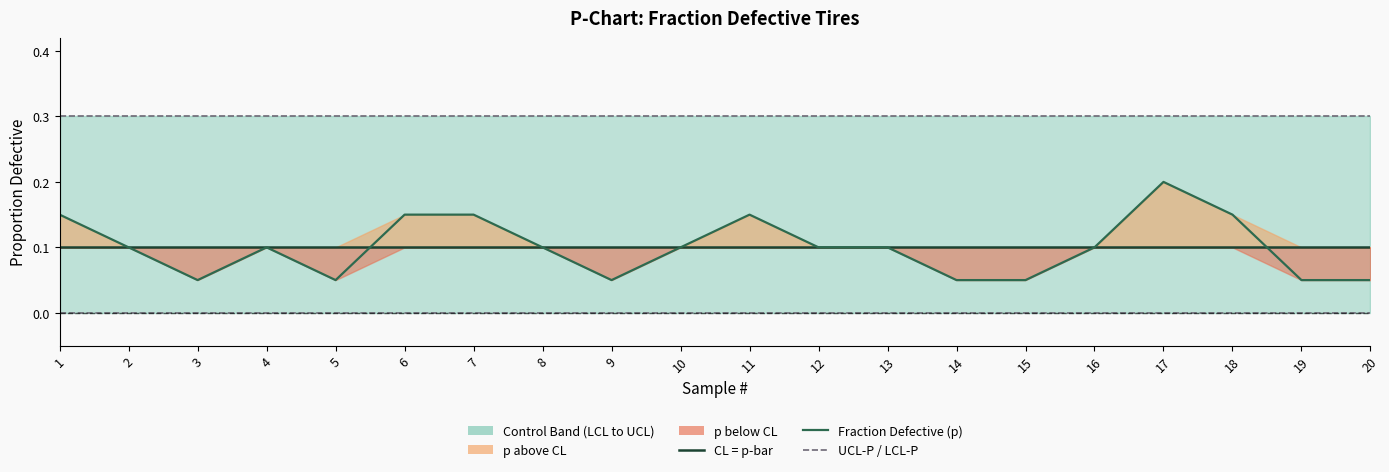

At which label is Fraction Defective (p) closest to 0?

3